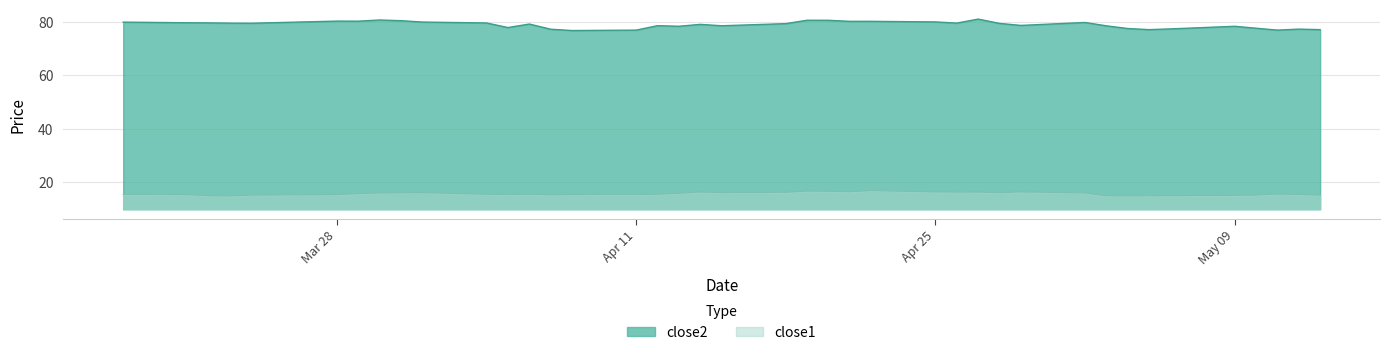

At 2016-03-30, list the series in order from largest to smallest.

close2, close1